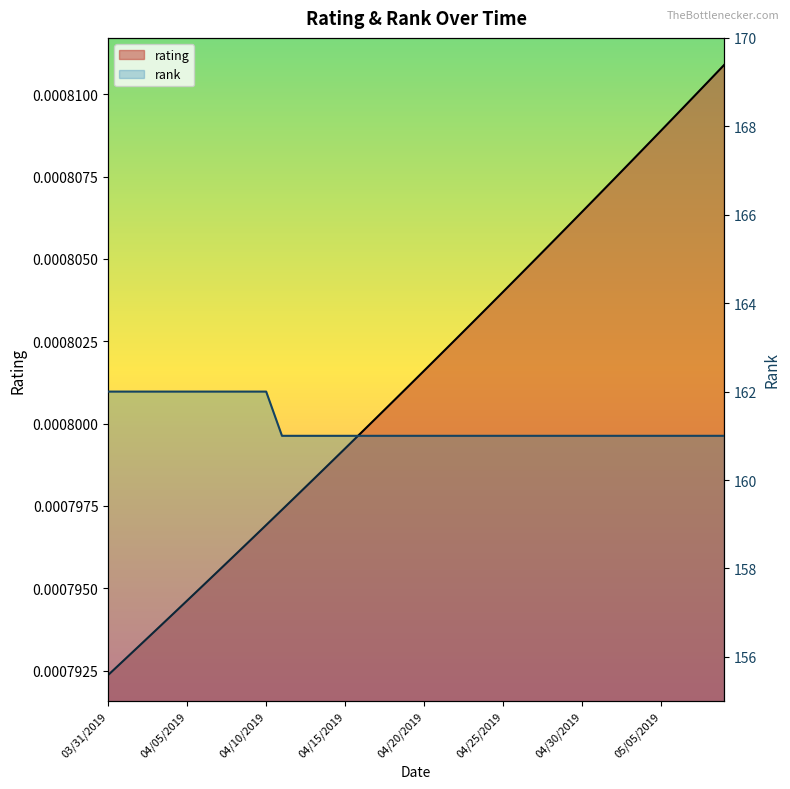

Is the value of rank at 04/07/2019 greater than the value of rating at 05/01/2019?

Yes